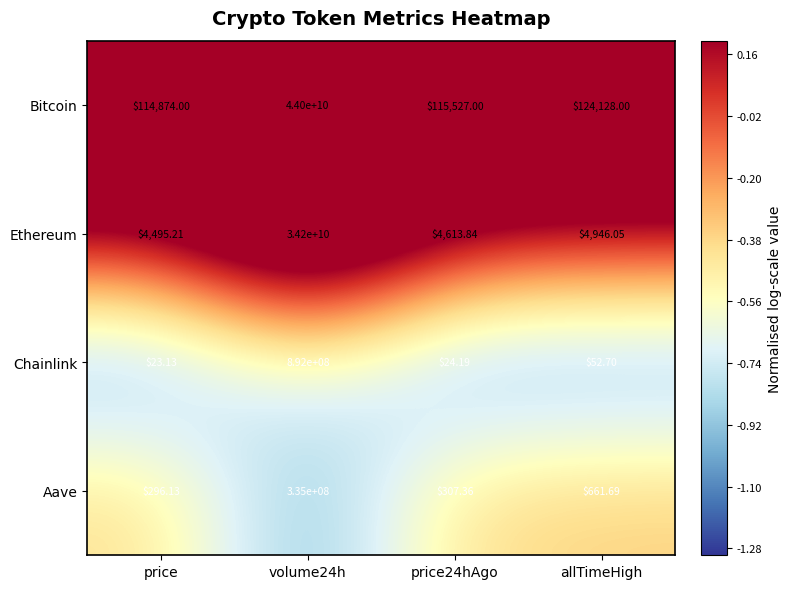

Which series has the largest range (max minus min)?

Bitcoin